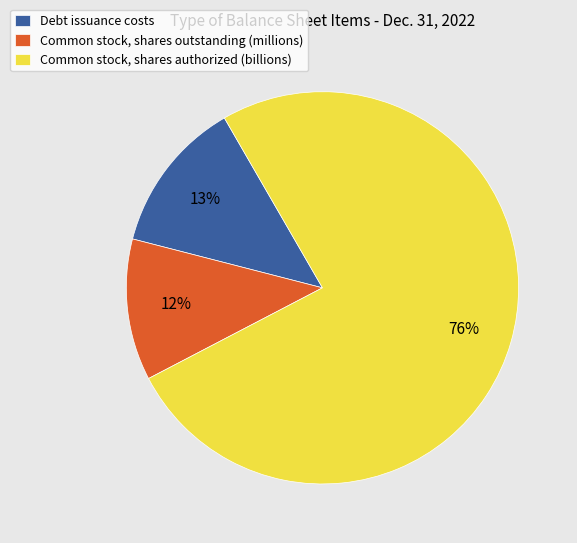

To the nearest percent, what is the average slice percentage?

33%